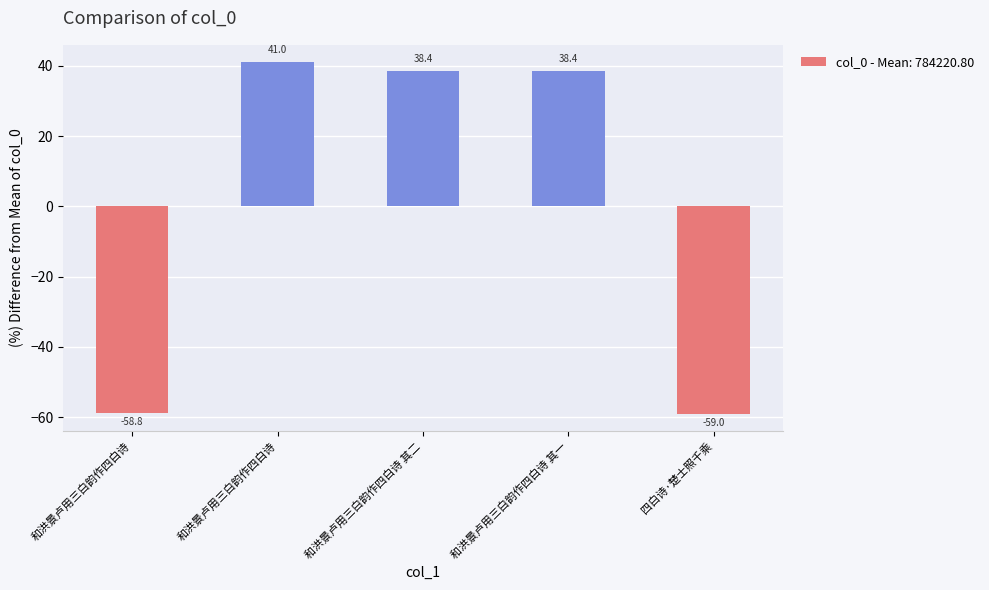

Does the chart contain stacked bars?

No